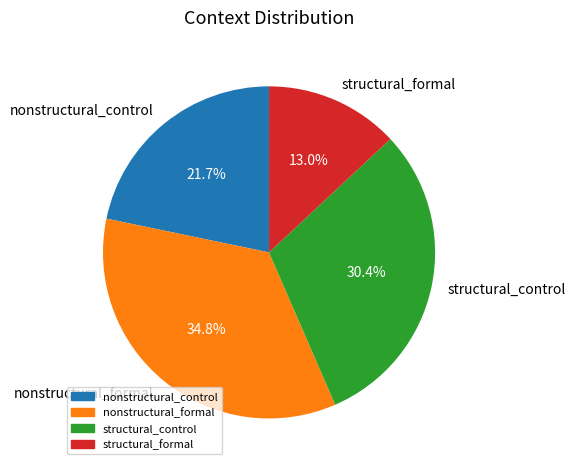

What percentage is NOT represented by nonstructural_formal?

65.2%